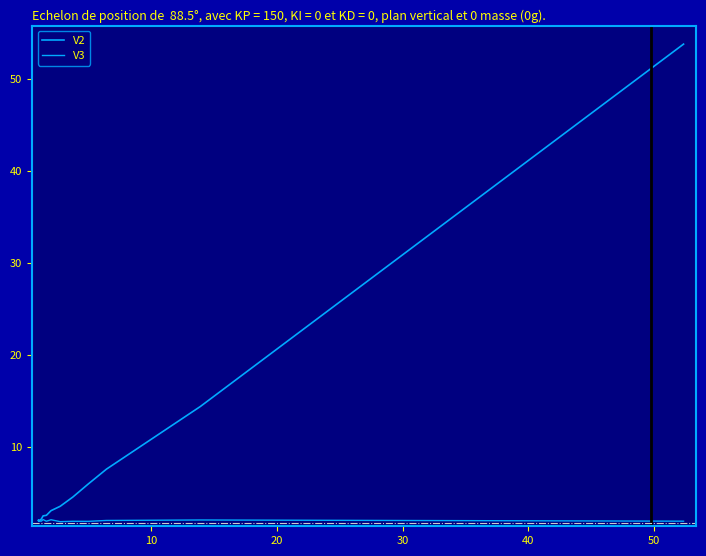

True or false: V2 and V3 intersect in this chart.

False